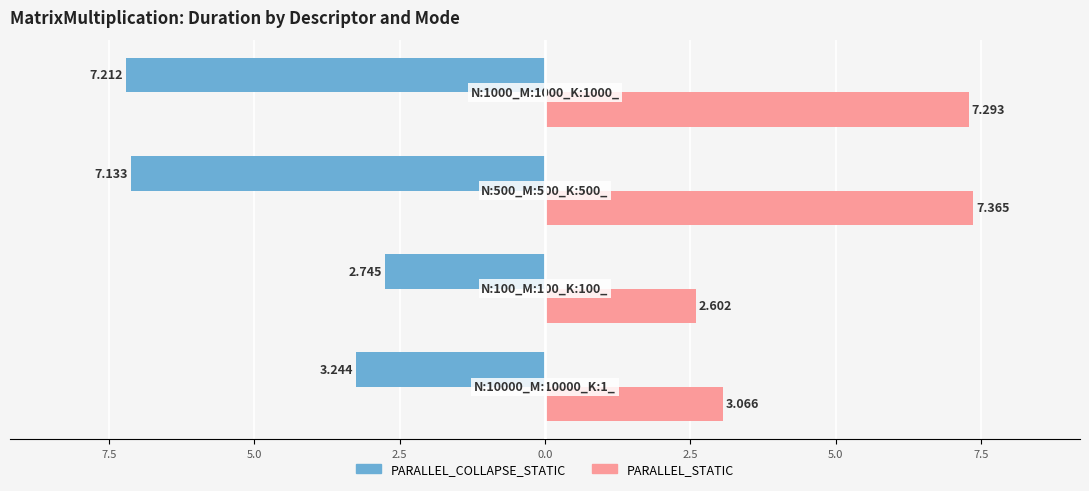

What are all the series names shown in the legend?

PARALLEL_COLLAPSE_STATIC, PARALLEL_STATIC